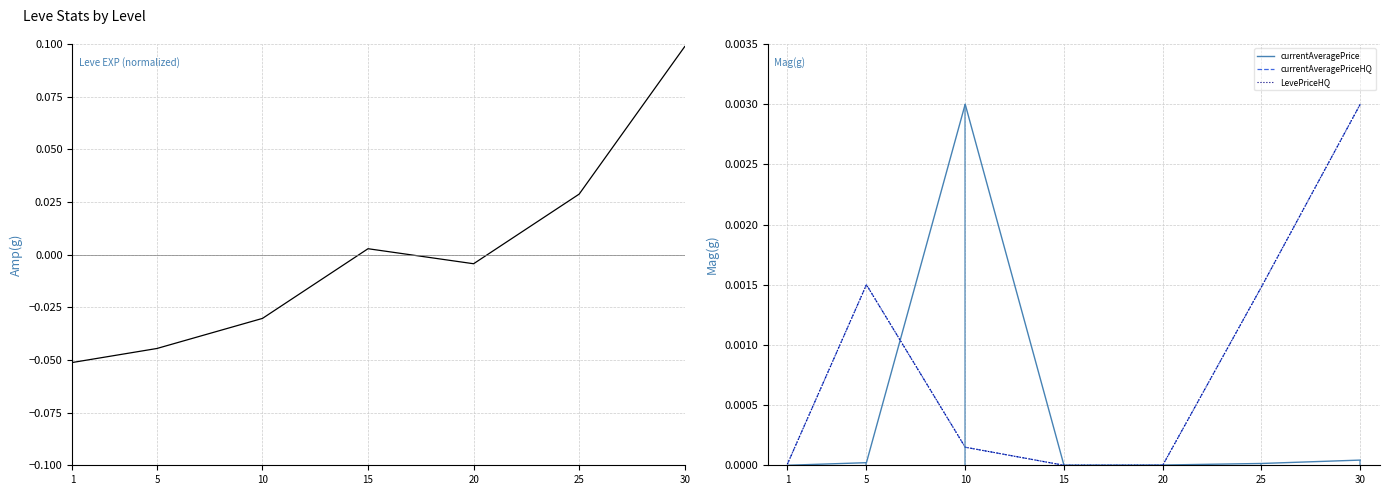

The LevePriceHQ series shows 0.0 at 10. True or false?

False